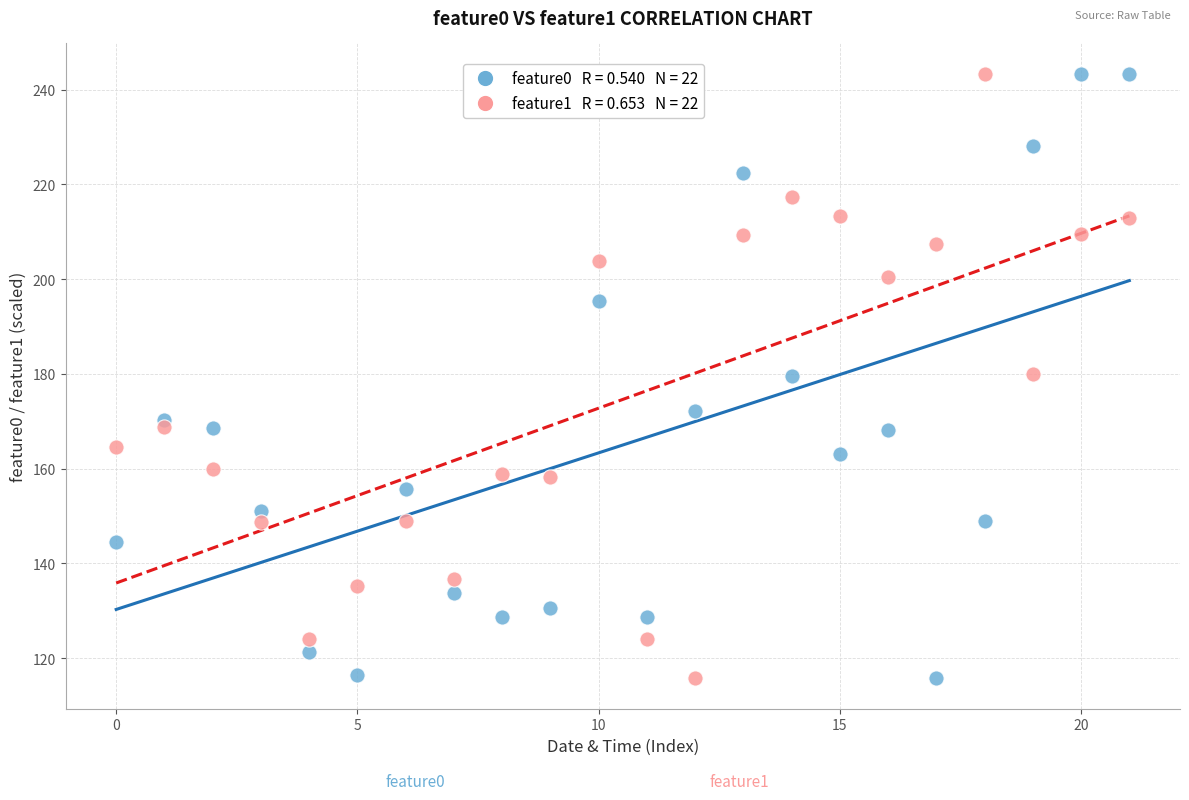

Across all data points, what is the range of Y values (max minus min)?

127.7